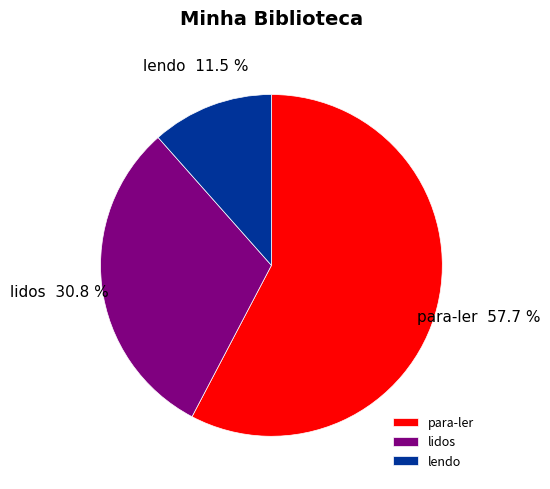

To the nearest percent, what is the combined percentage of para-ler and lendo?

69%